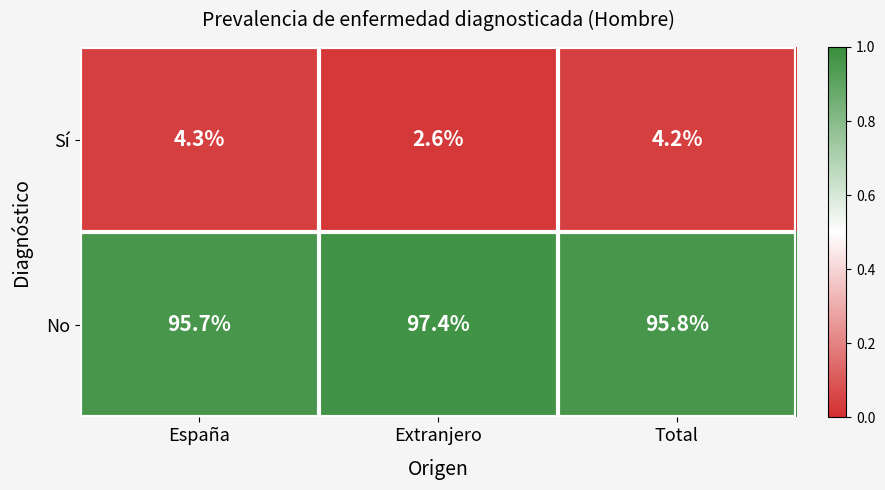

True or false: Sí has a value of 2.6 at Extranjero.

True